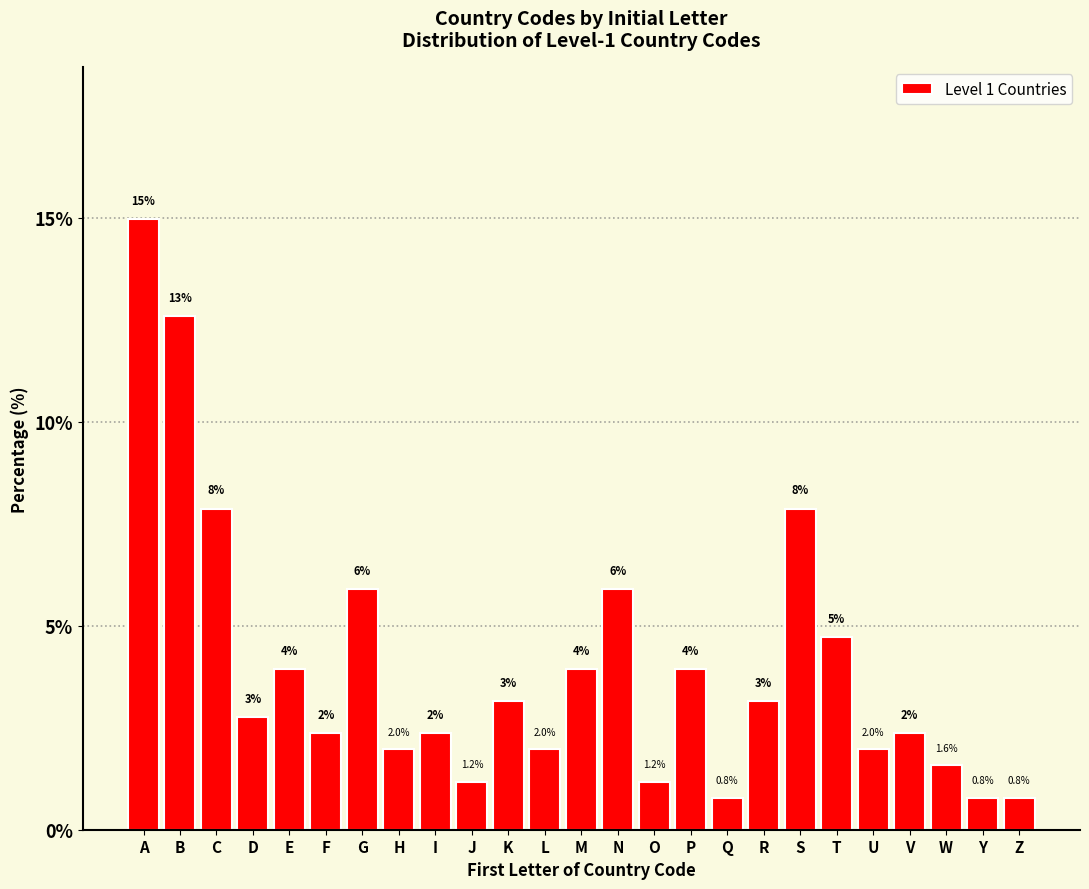

What is the minimum value shown in the chart?

0.8